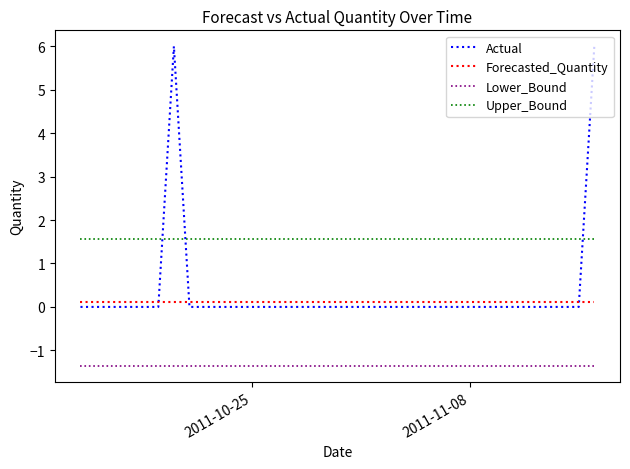

List the series in order of their peak value, lowest first.

Lower_Bound, Forecasted_Quantity, Upper_Bound, Actual